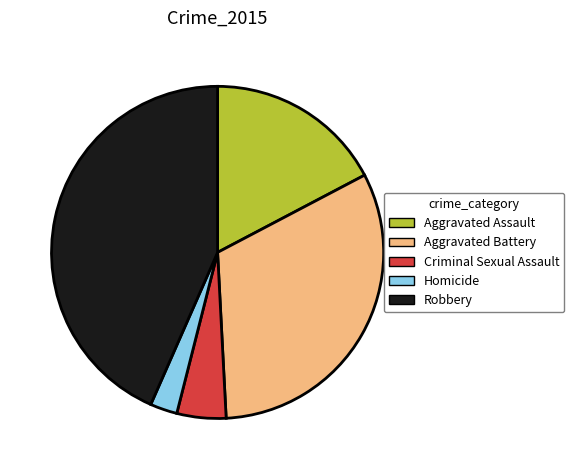

Combined, do Homicide and Criminal Sexual Assault account for over 50%?

No